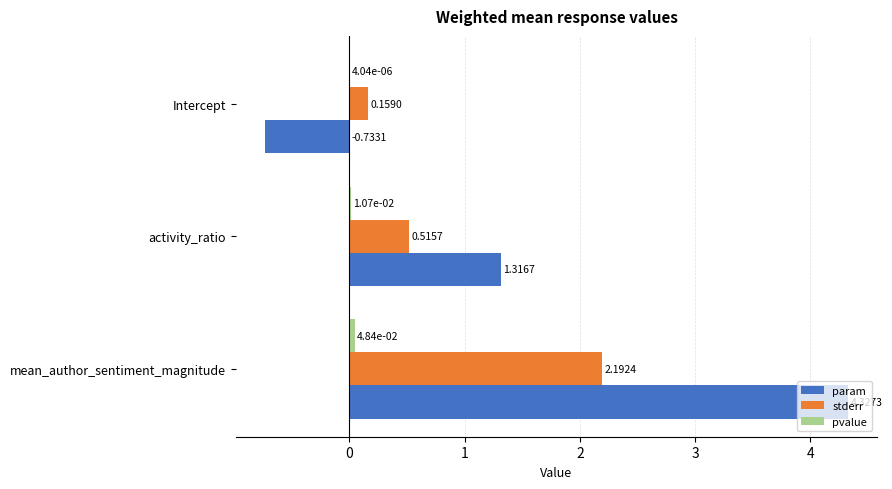

Which series changed the most between Intercept and activity_ratio?

param